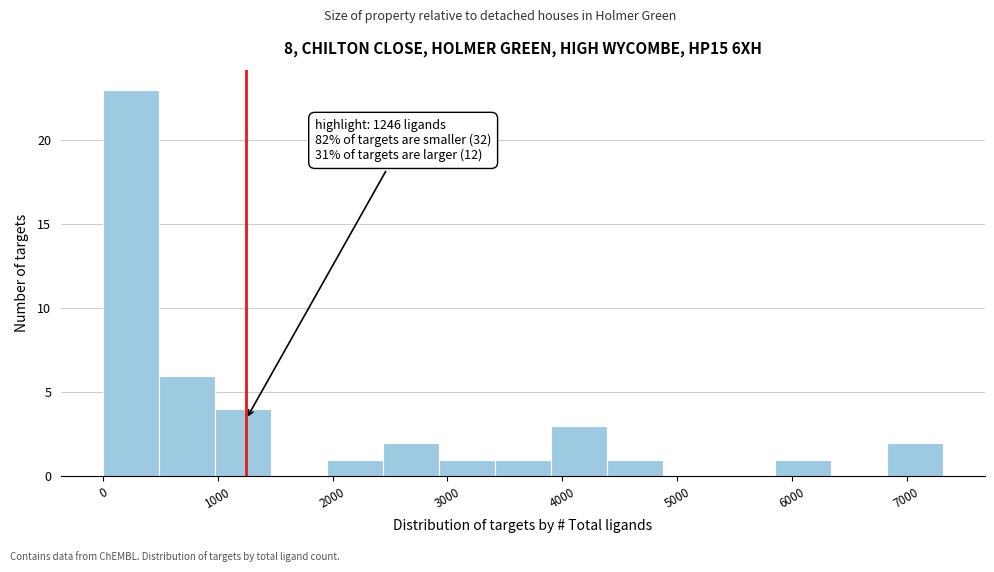

Over which range of the x-axis is the bar tallest?

0 to 500